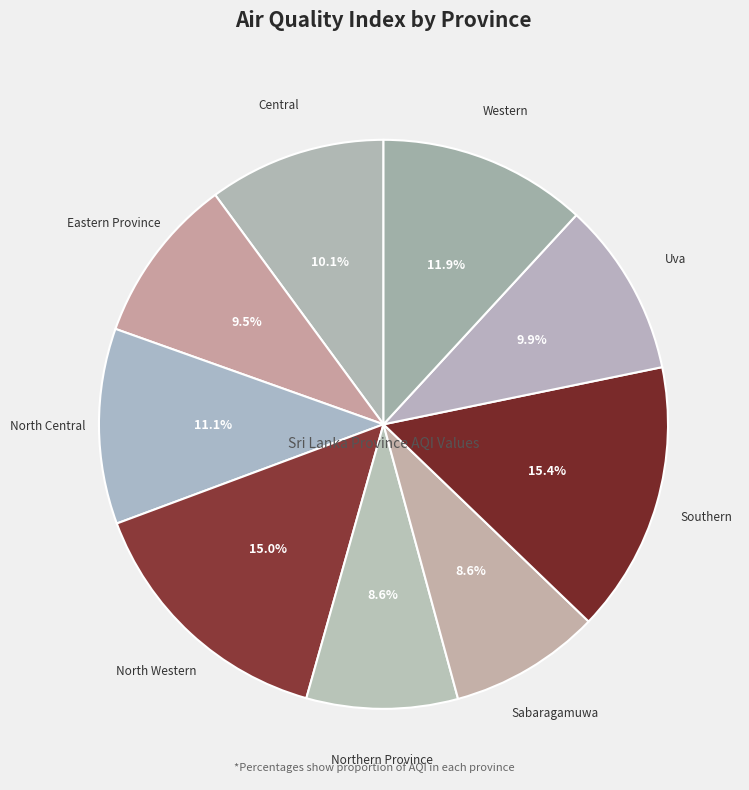

Between Eastern Province and Western, which is larger?

Western